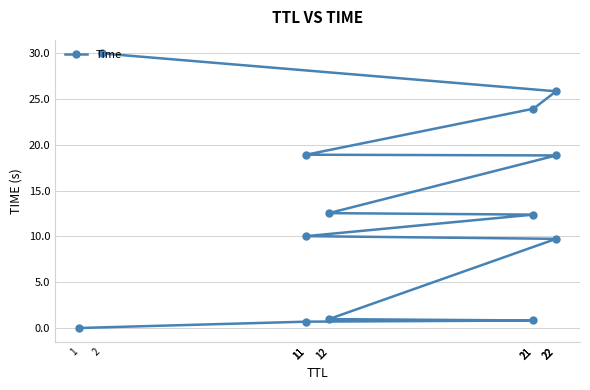

Where is the data nearest to the value 15?

12